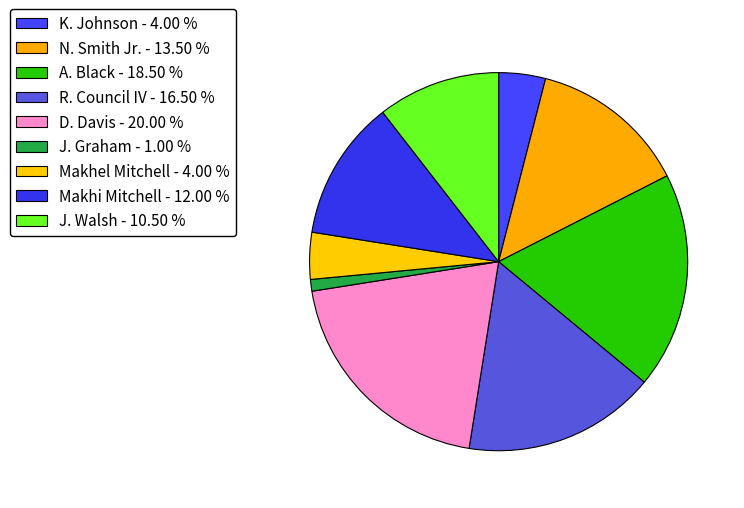

To the nearest percent, what is the average slice percentage?

11%